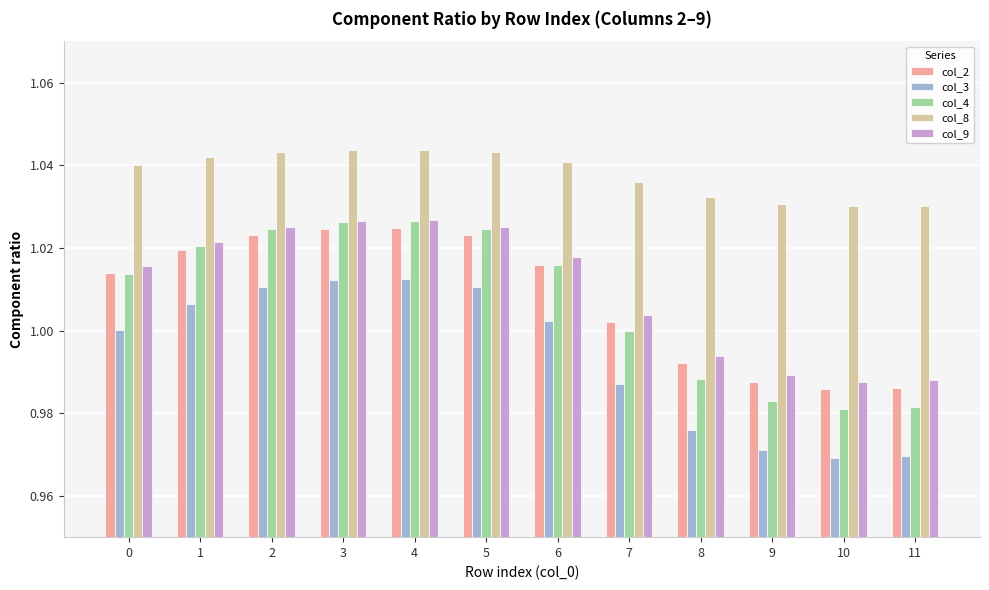

What are all the series names shown in the legend?

col_2, col_3, col_4, col_8, col_9